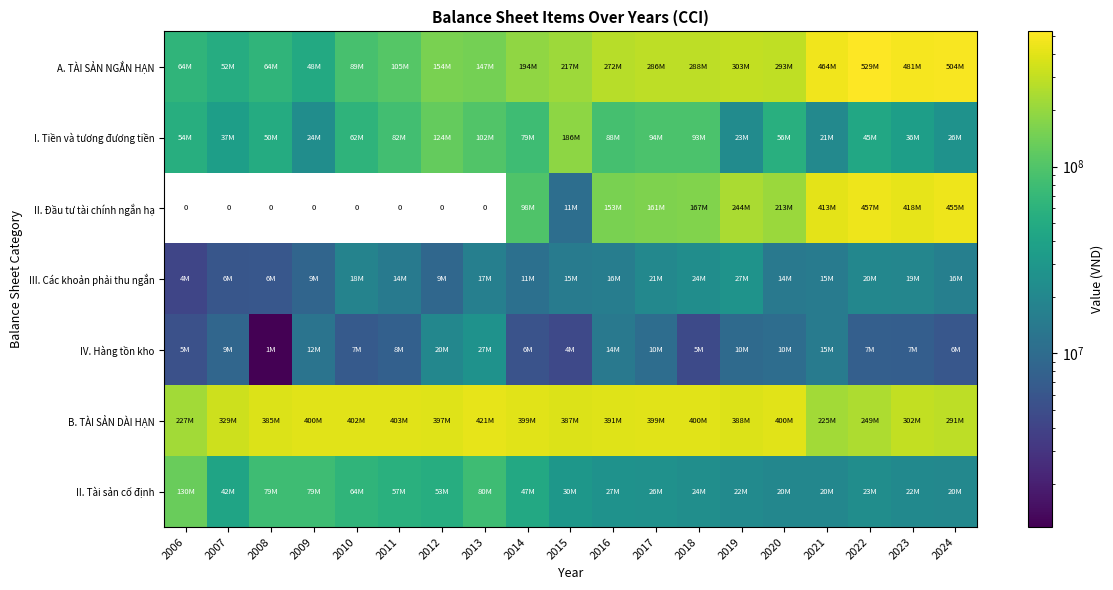

At which category is the sum across all series the highest?

2022